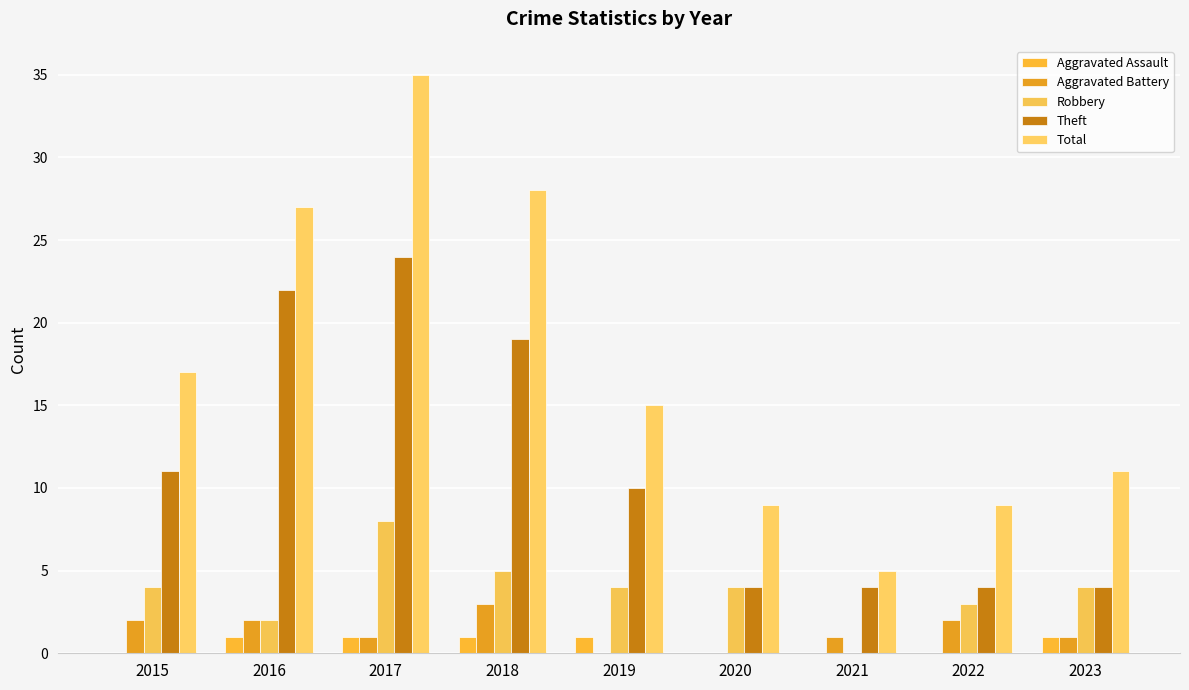

Is the value of Robbery at 2015 greater than the value of Theft at 2022?

No